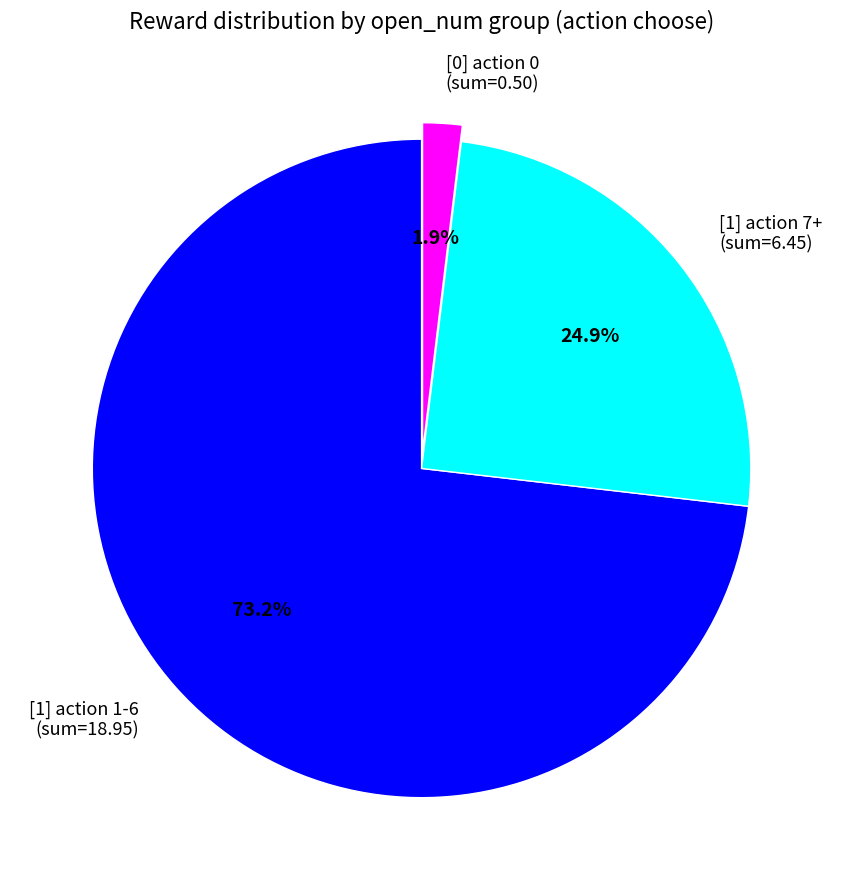

Is there any slice that represents more than half of the pie?

Yes